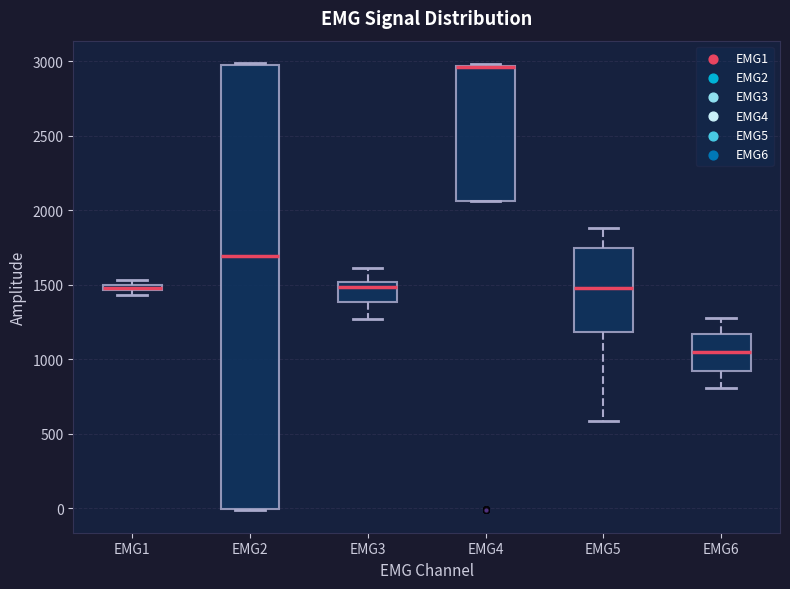

Which box is the tallest, from its lower edge to its upper edge?

EMG2